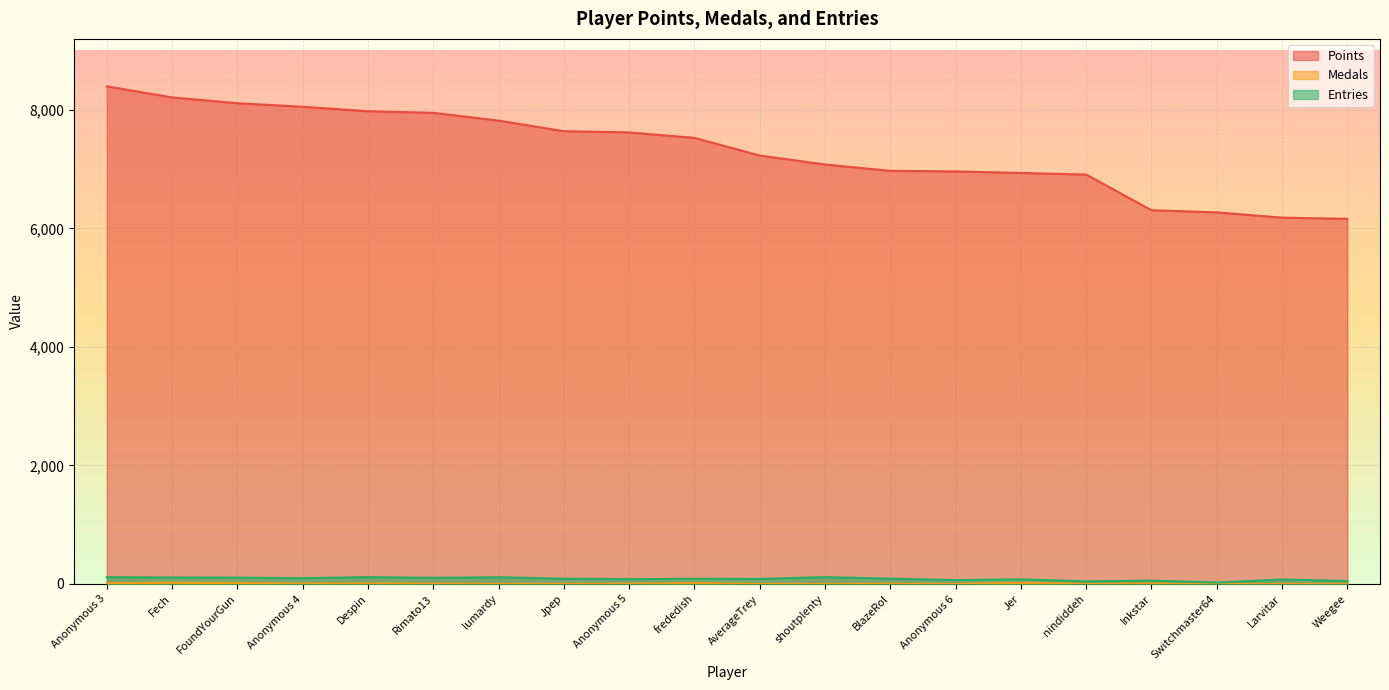

How many lines are shown in the chart?

3